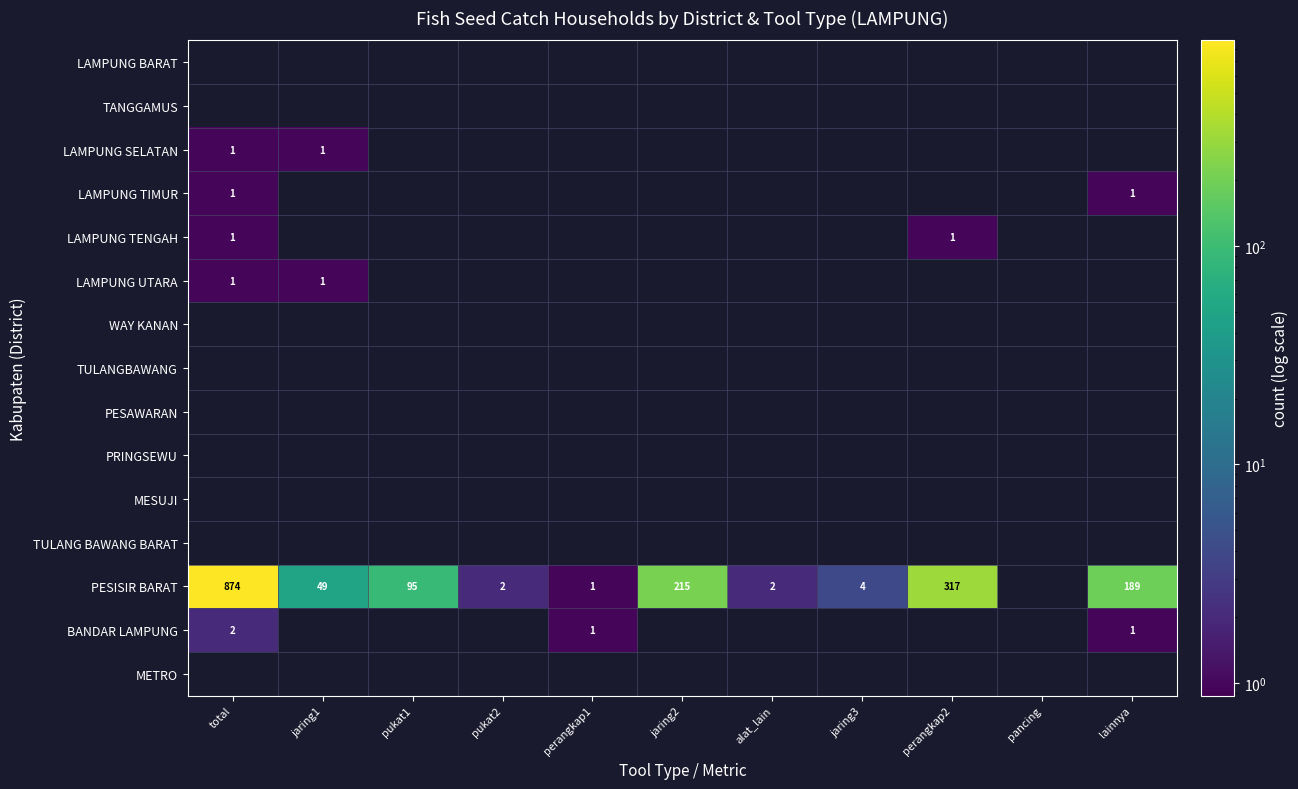

Is it true that LAMPUNG SELATAN equals 1 at total?

True